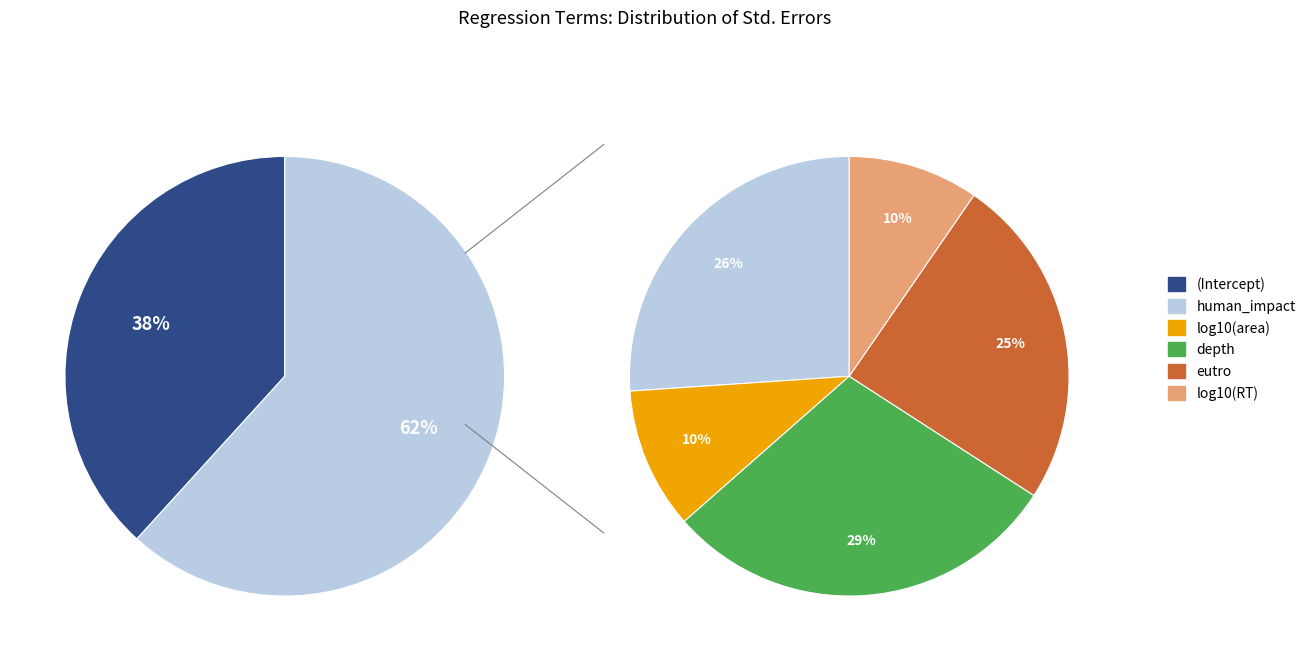

What is the change in value from log10(area) to eutro?

+0.2